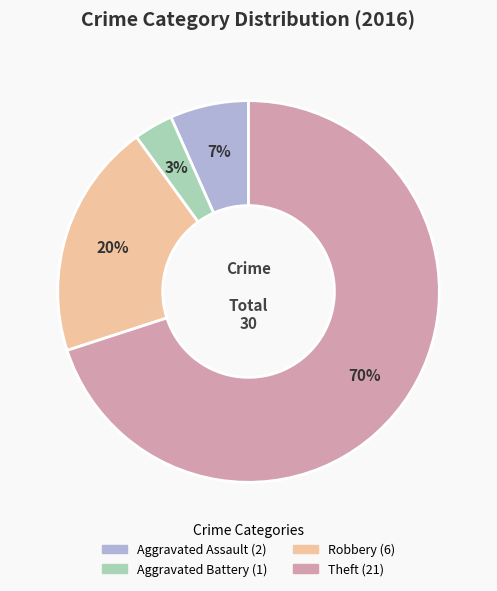

Which slice is the largest?

Theft